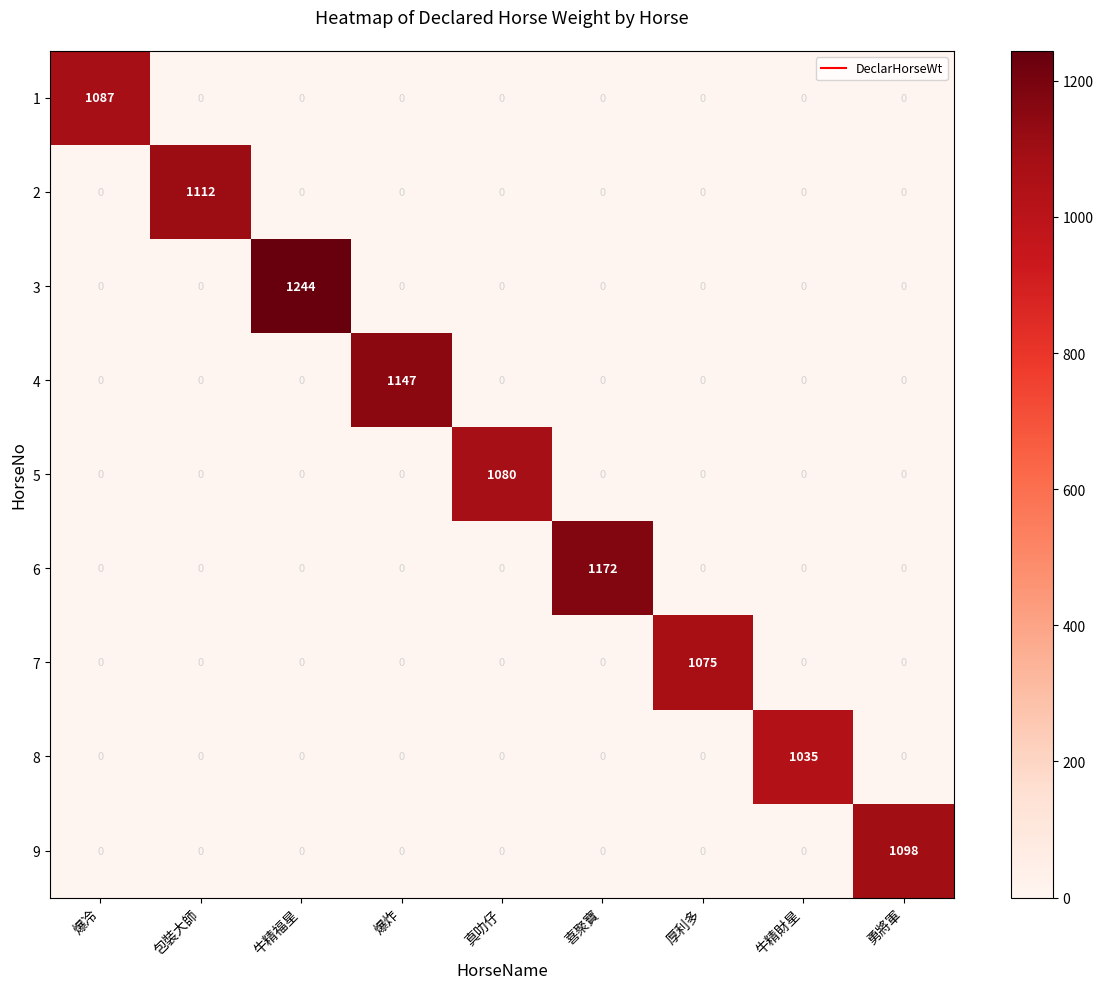

Which series has the largest range (max minus min)?

3